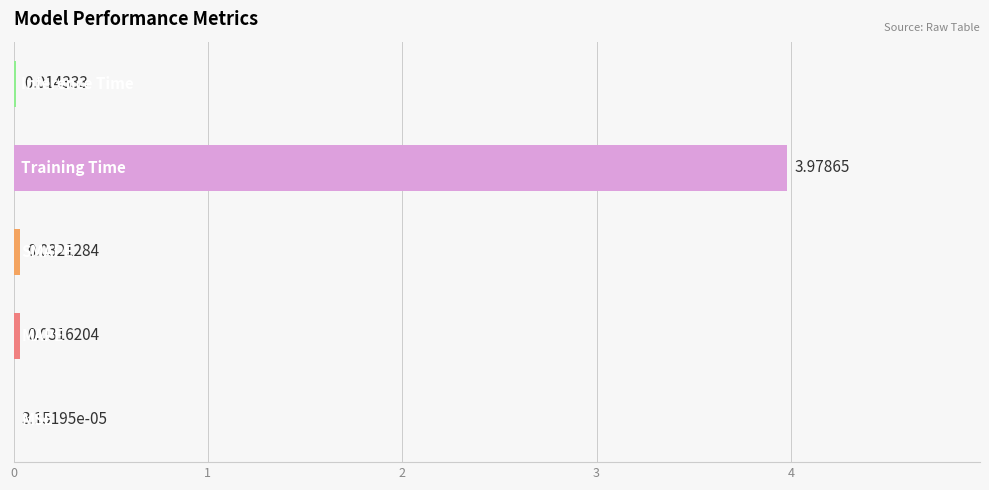

Are the bars horizontal?

Yes